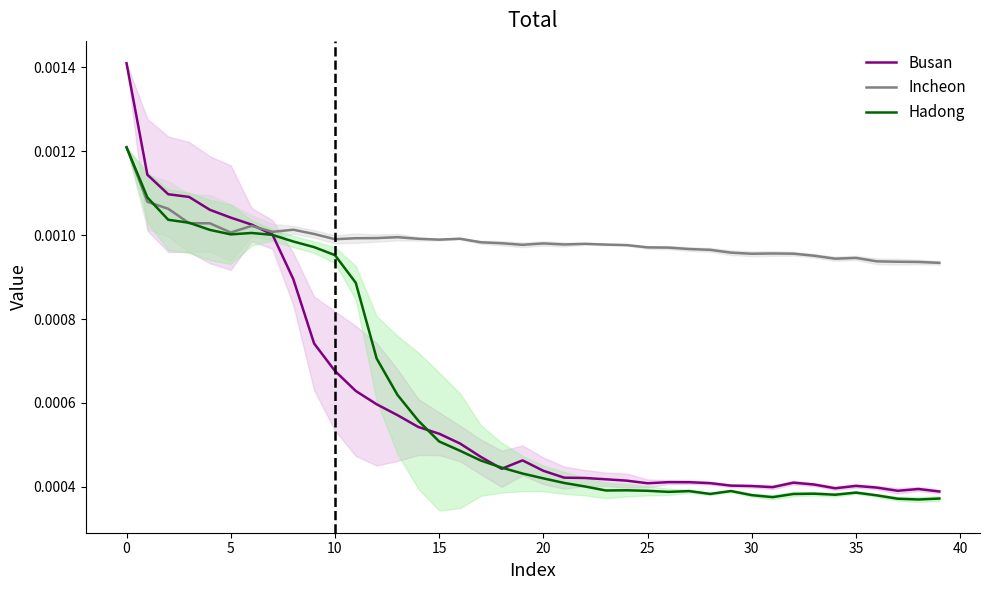

Which series has the largest total across all categories?

Incheon